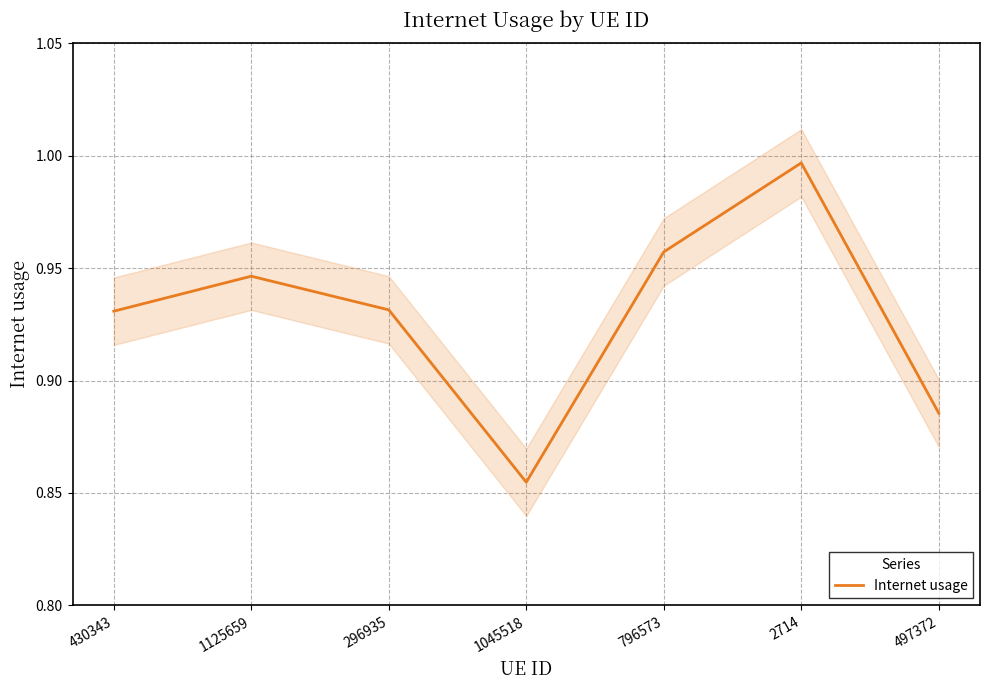

Reading left to right, list all the values displayed in this chart.

430343=0.9	1125659=0.9	296935=0.9	1045518=0.9	796573=1.0	2714=1.0	497372=0.9